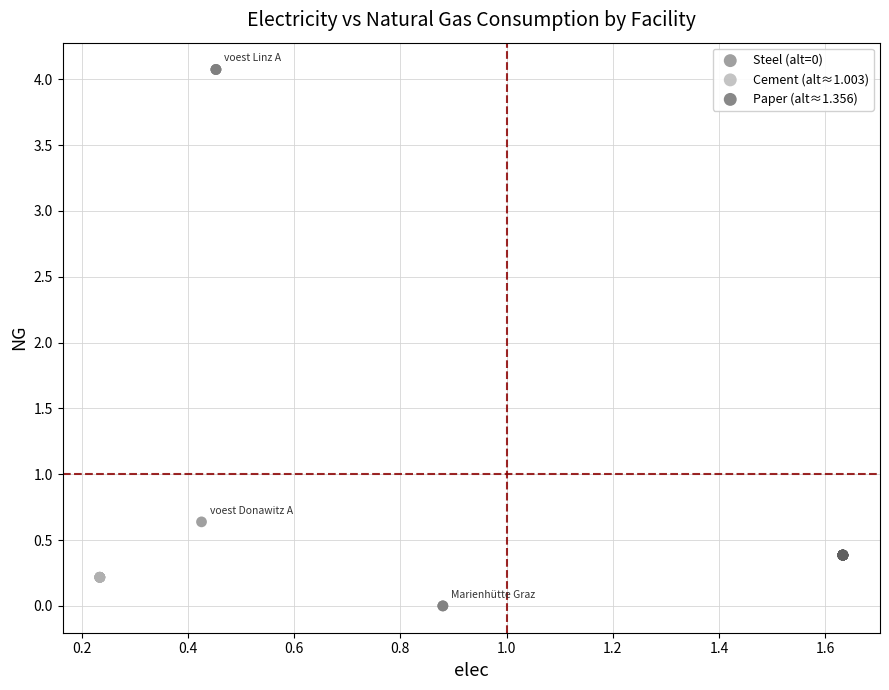

Which series contains the lowest Y value?

Steel (alt=0)